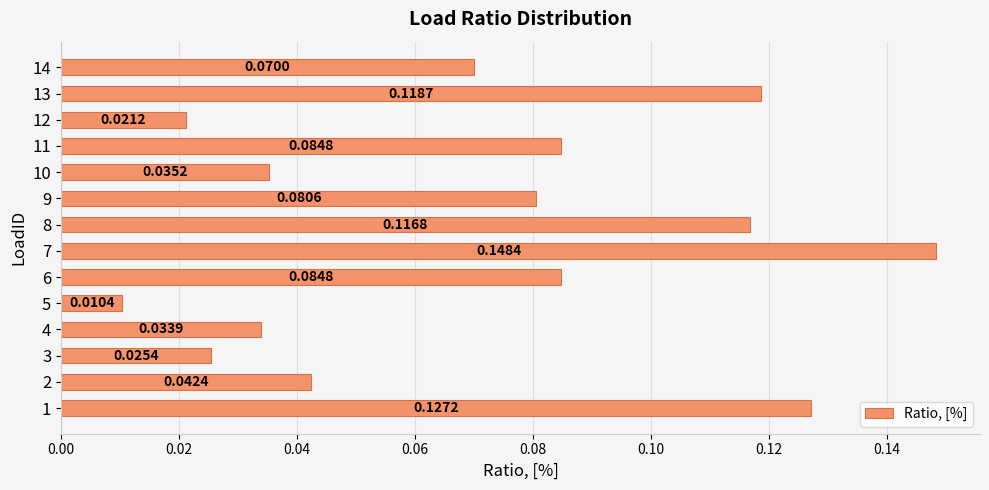

Which has a higher value, 3 or 6?

6